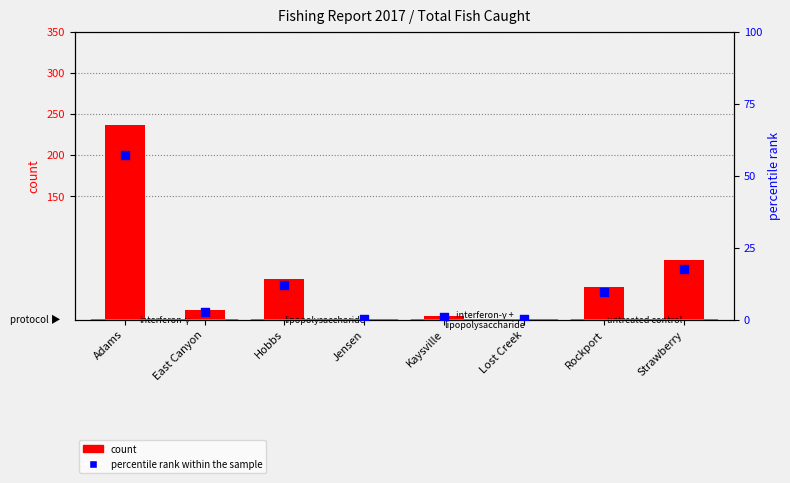

Which series has the largest Y range (max minus min)?

count